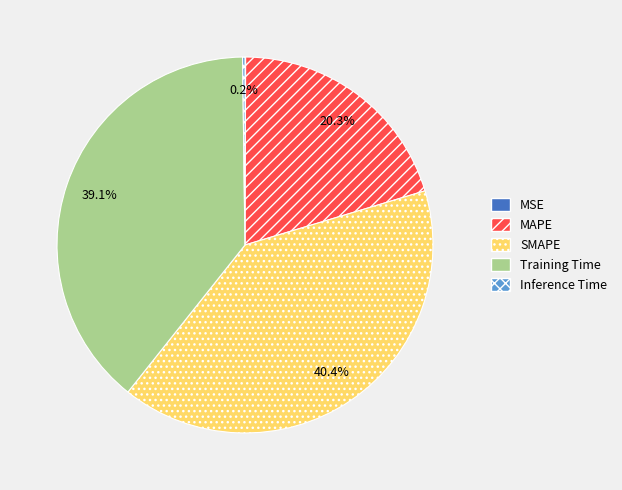

Which slice is the largest?

SMAPE